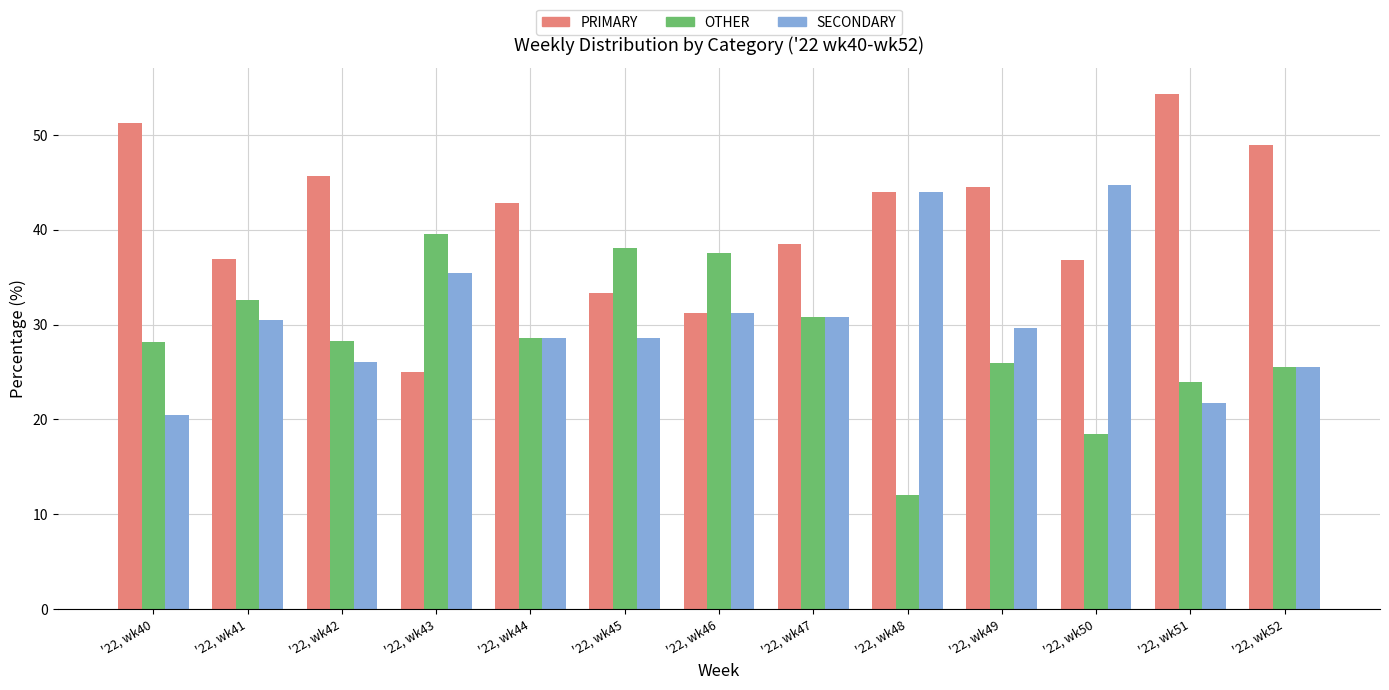

List the series in order of their overall mean, lowest first.

OTHER, SECONDARY, PRIMARY